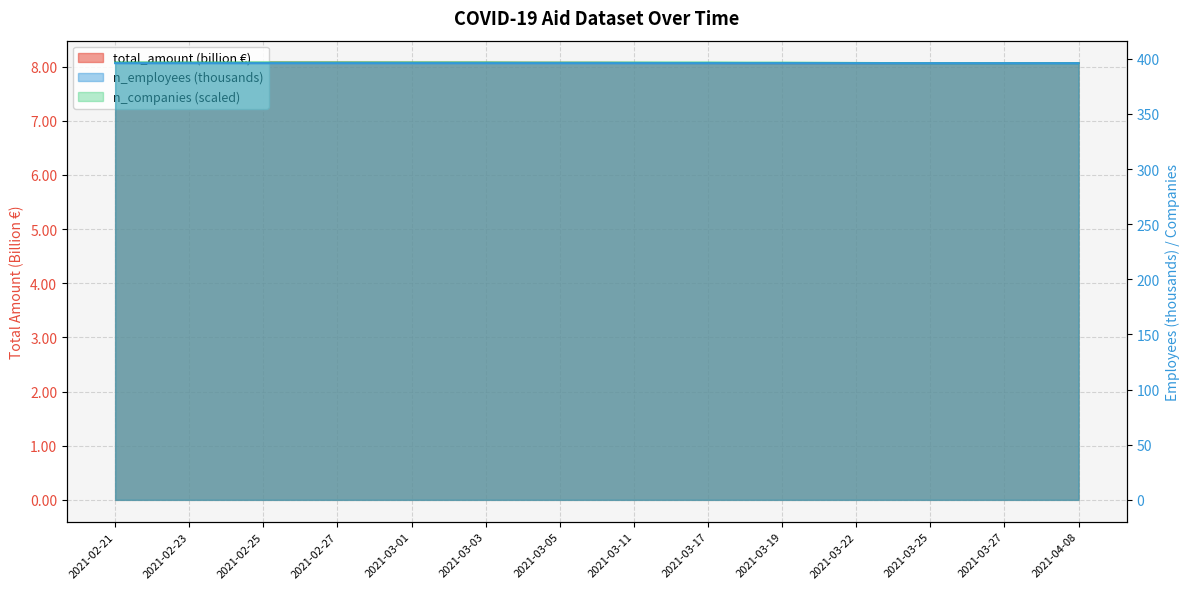

What is the total value across all series at 2021-02-25?

800.6